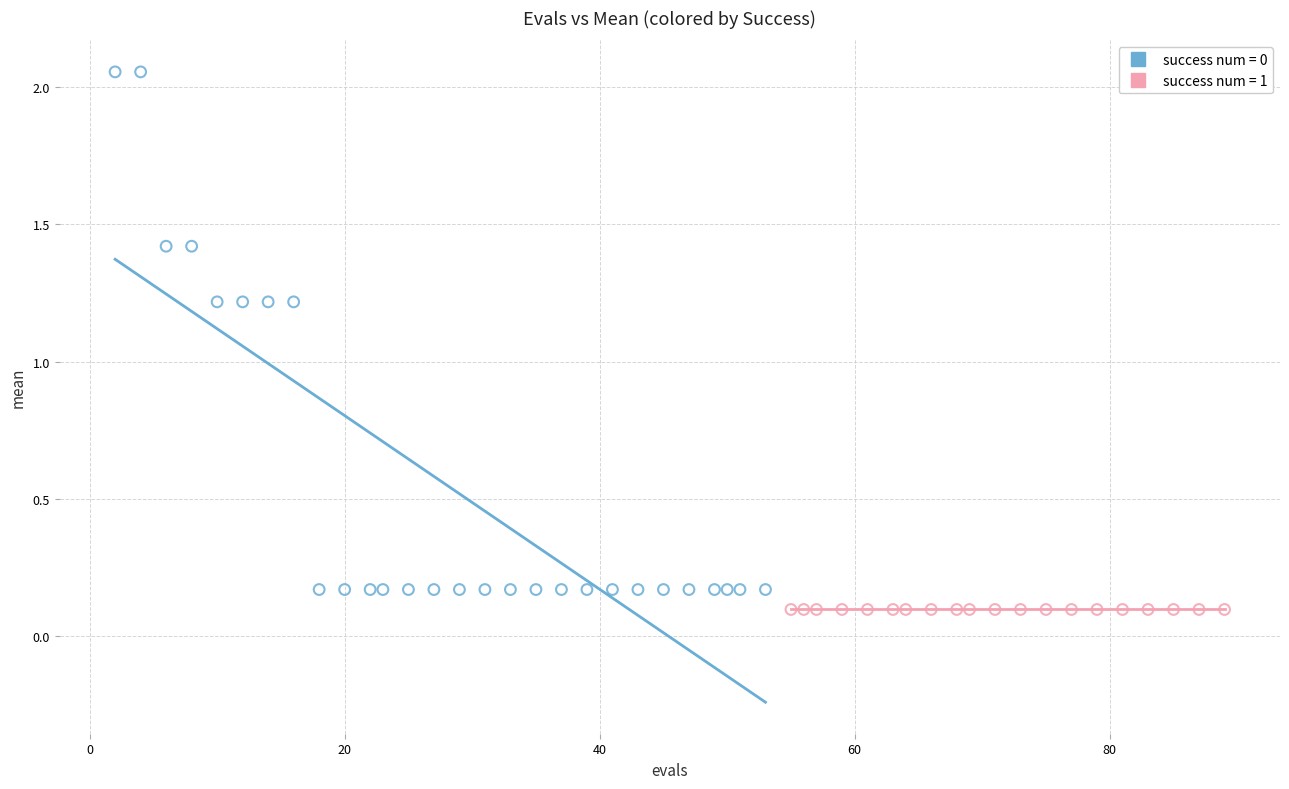

Which series reaches the maximum Y coordinate?

success num = 0